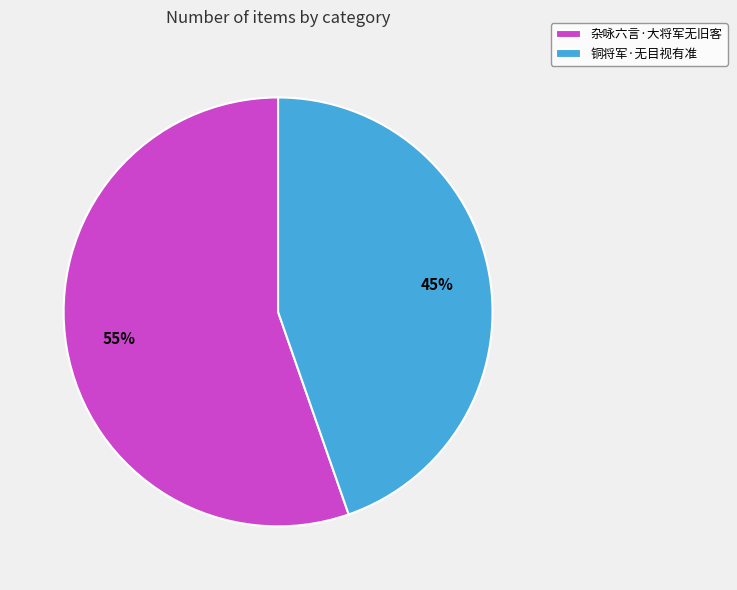

To the nearest percent, what portion does 杂咏六言·大将军无旧客 represent?

55%